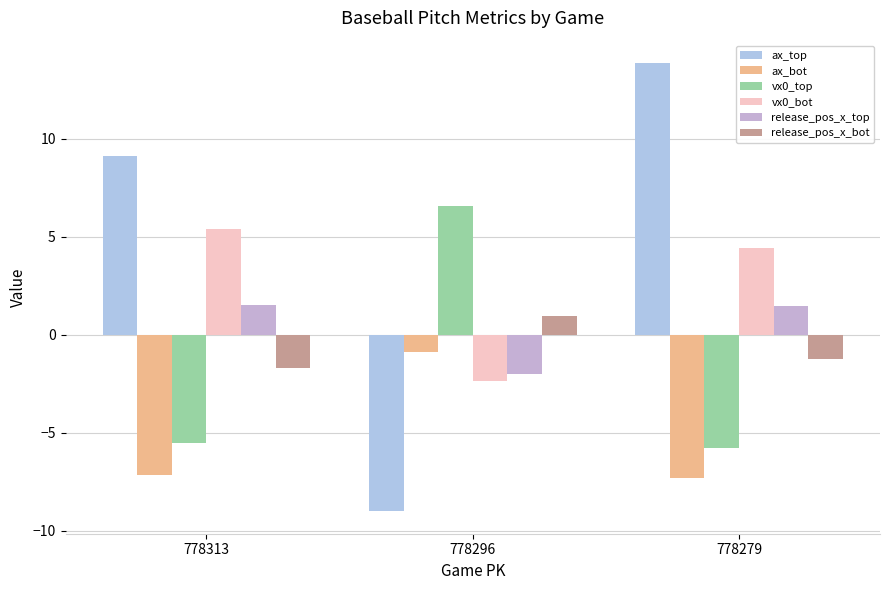

Reading left to right, transcribe all the data shown in this chart.

ax_top: 778313=9.1	778296=-9.0	778279=13.9
ax_bot: 778313=-7.2	778296=-0.9	778279=-7.3
vx0_top: 778313=-5.5	778296=6.6	778279=-5.8
vx0_bot: 778313=5.4	778296=-2.4	778279=4.4
release_pos_x_top: 778313=1.5	778296=-2.0	778279=1.5
release_pos_x_bot: 778313=-1.7	778296=0.9	778279=-1.2